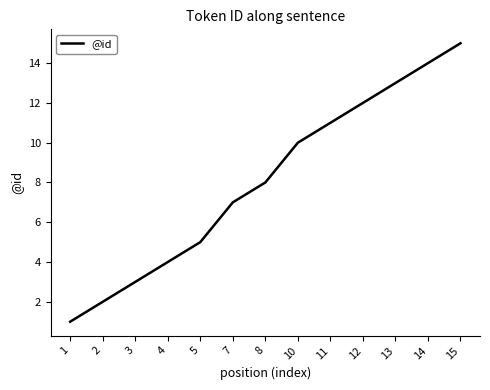

What is the minimum value shown in the chart?

1